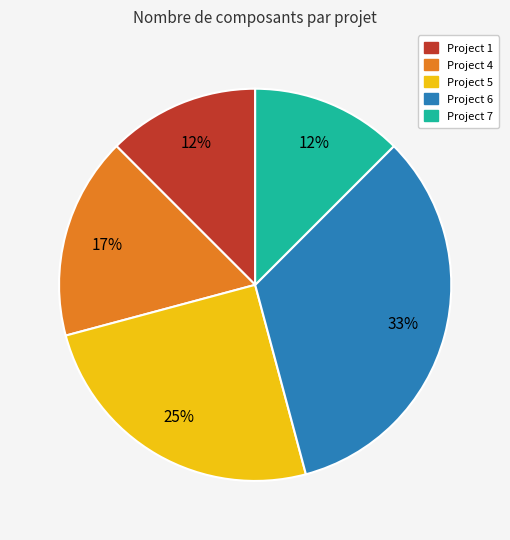

What is the largest slice in the pie chart?

Project 6